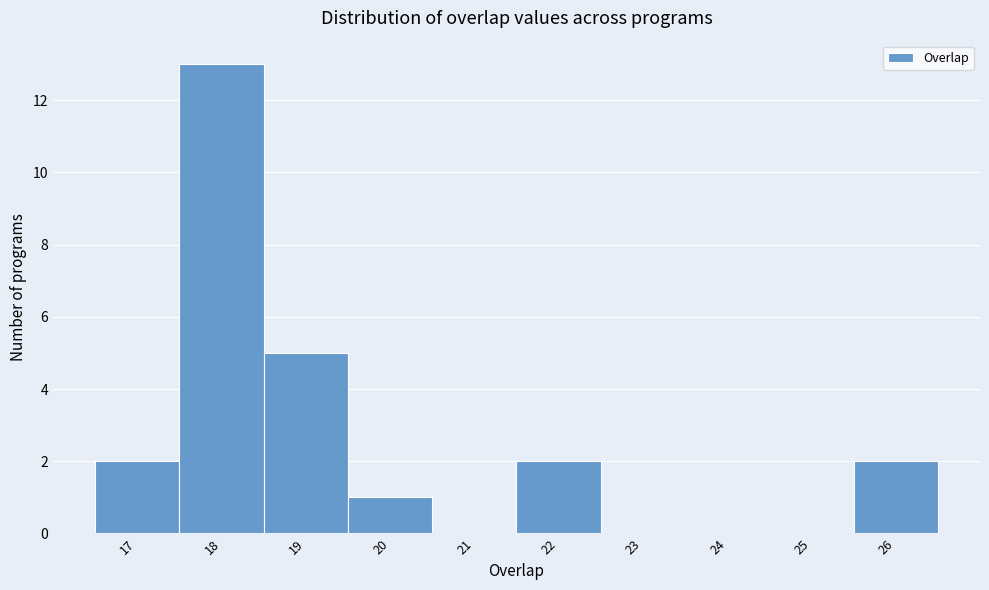

Over which range of the x-axis is the bar tallest?

17.5 to 18.5